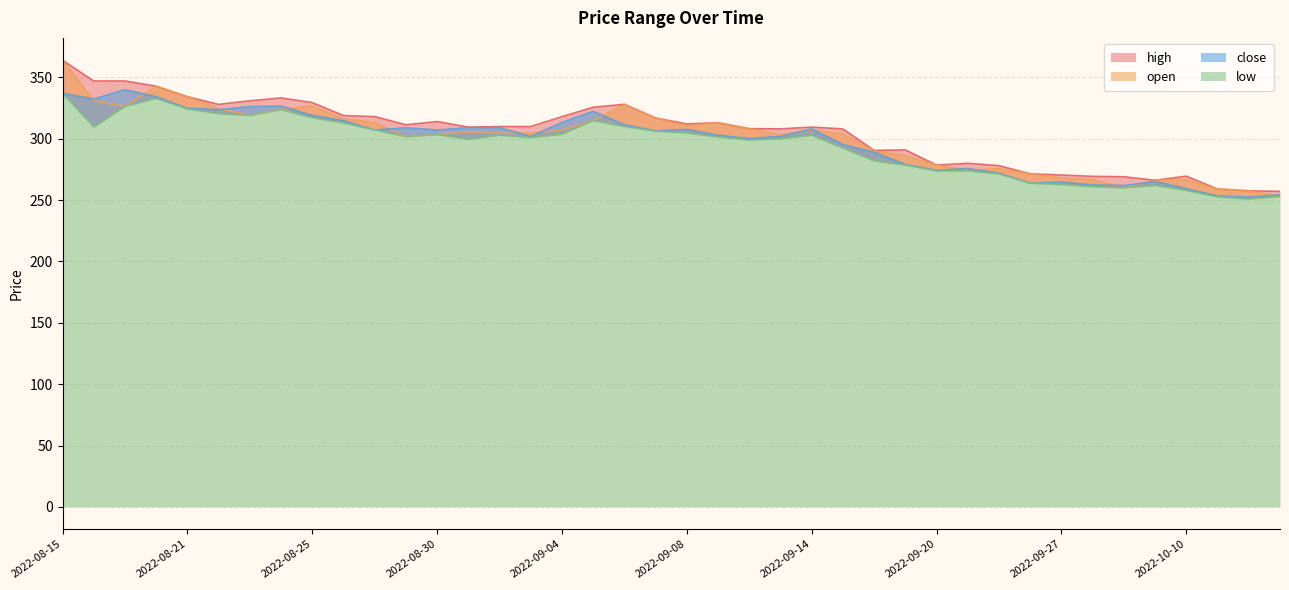

Count the number of categories in the chart.

40